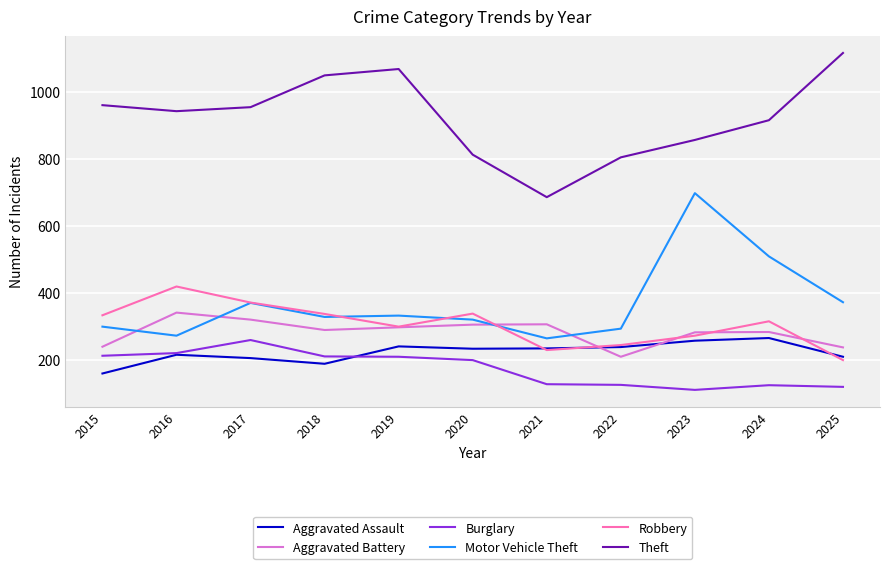

What is the spread (max minus min) of values at 2016?

728